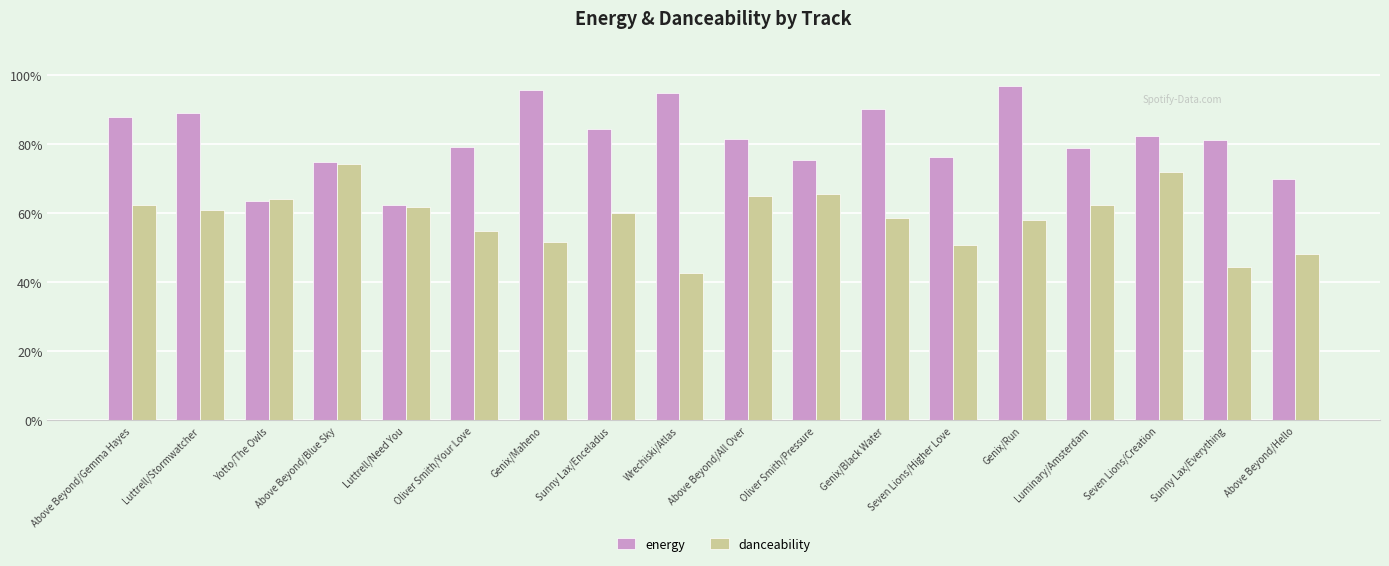

Does the chart contain any negative values?

No